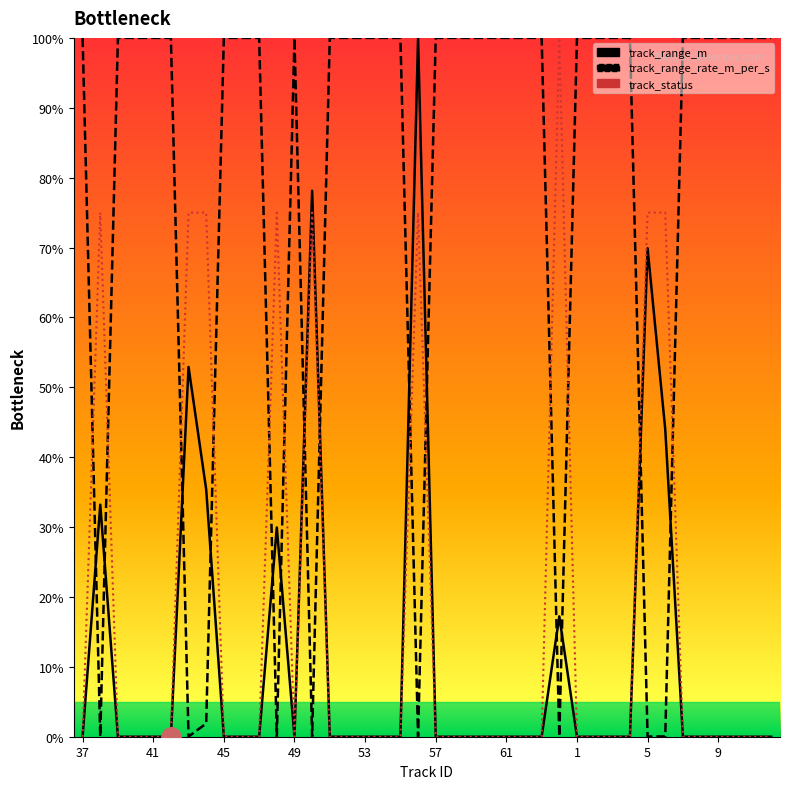

In track_range_m, how many points are higher than both neighbors (excluding endpoints)?

7